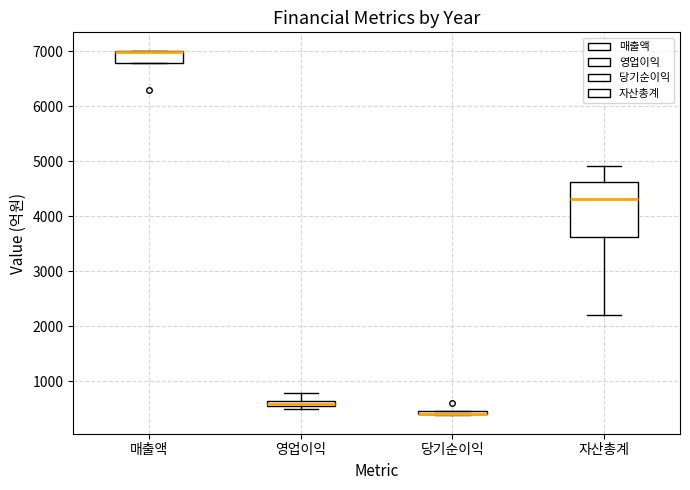

Where is the lower edge of the box for 매출액 on the y-axis? The values are not printed on the chart, so give them approximately, as read against the axis.

6800